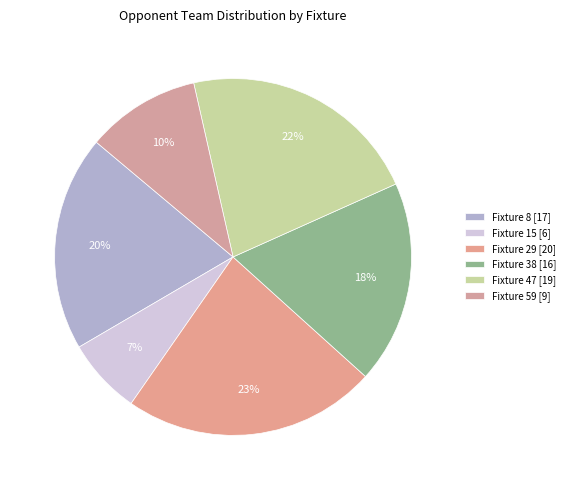

To the nearest percent, what portion does Fixture 47 represent?

22%